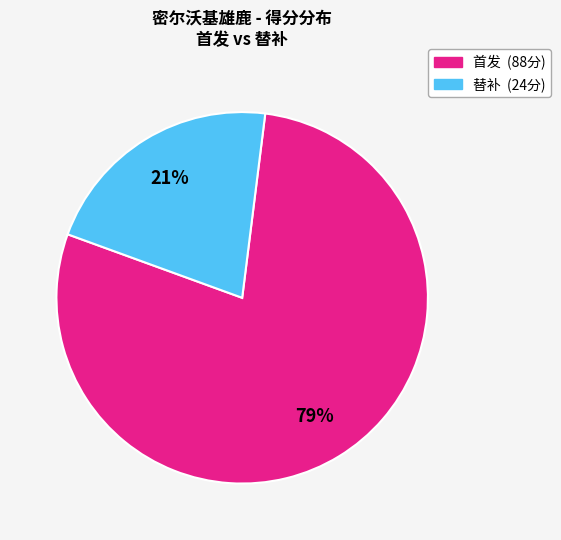

Is there any slice that represents more than half of the pie?

Yes